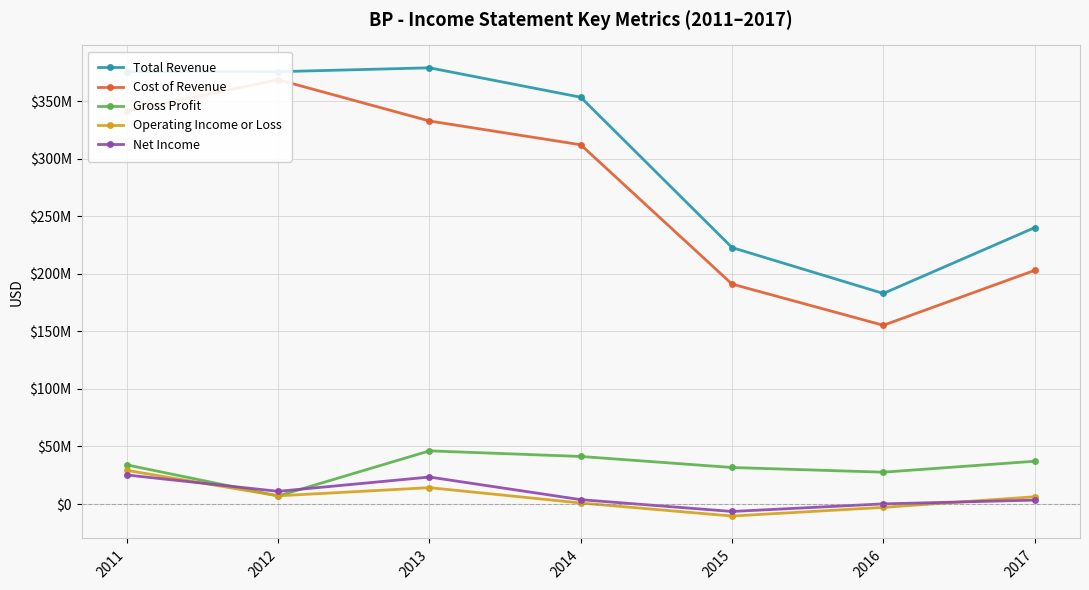

At which label does Total Revenue first exceed 353568000?

2011